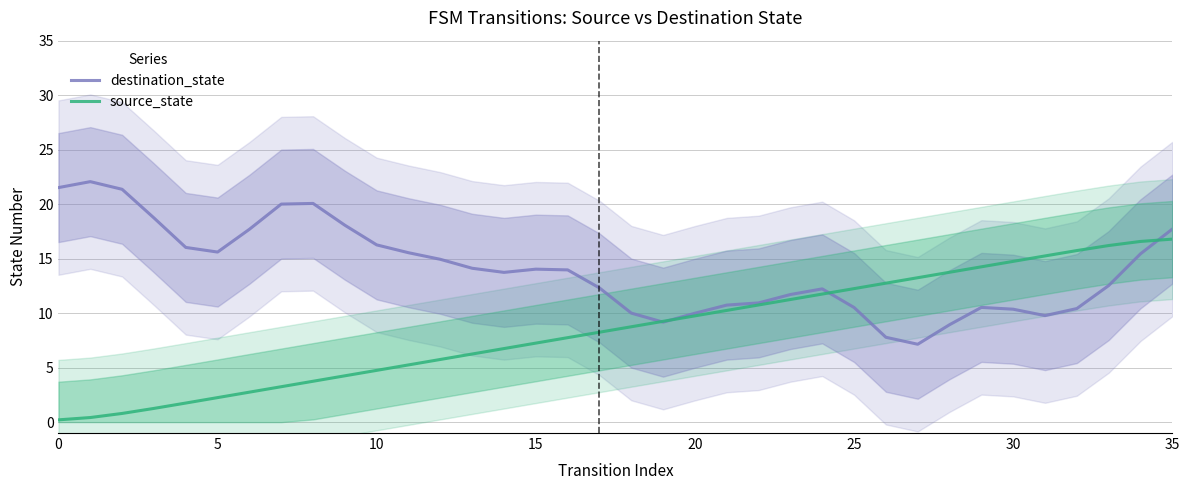

What is the value of the source_state point at the 20th from the left?

9.2